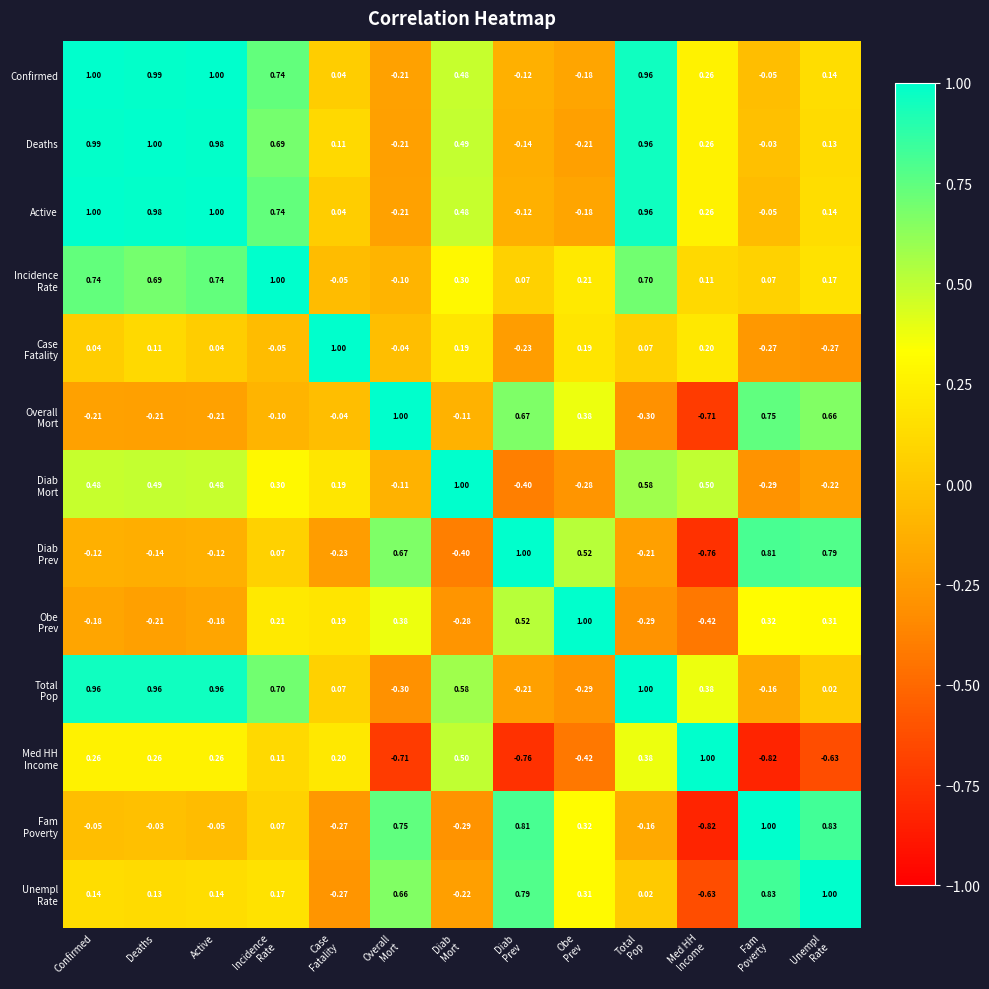

Count the number of data series in this chart.

13